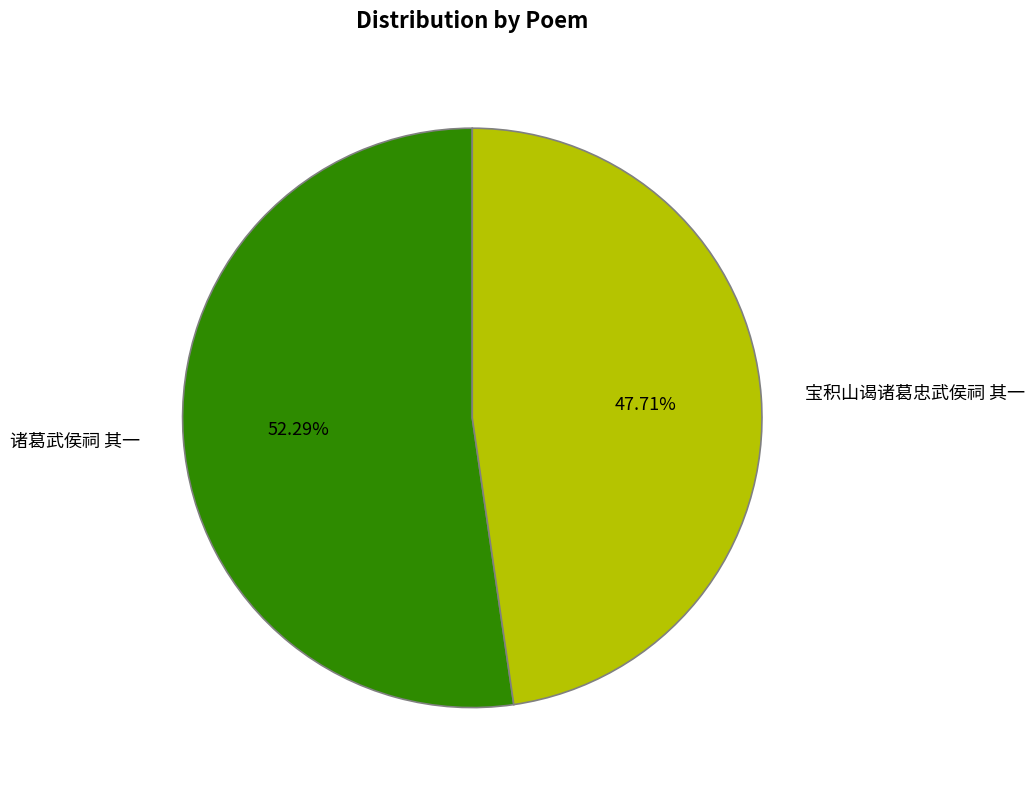

Does 诸葛武侯祠 其一 represent more than half of the total?

Yes